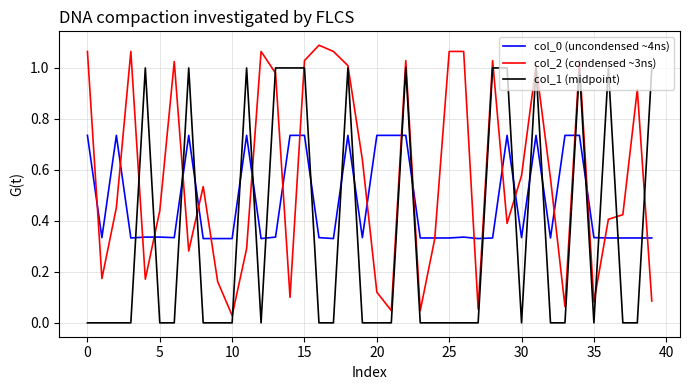

At how many categories does at least one series exceed 0?

40